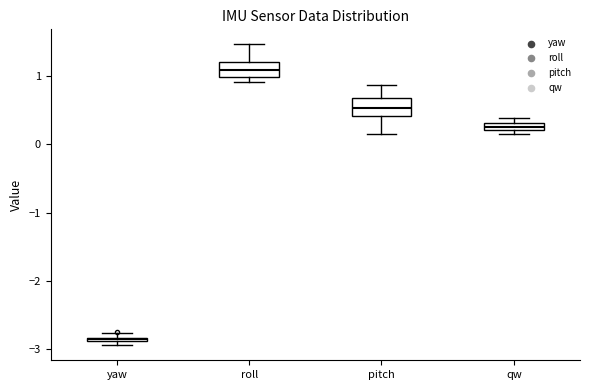

Which box's median line is the lowest?

yaw